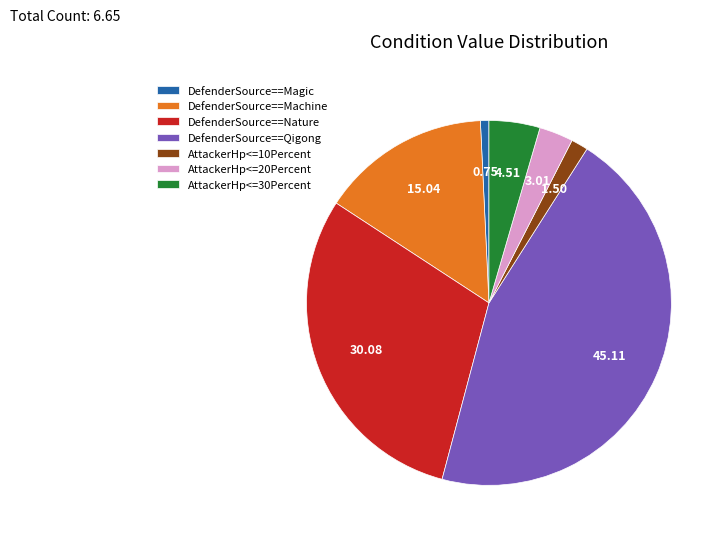

Combined, do AttackerHp<=10Percent and AttackerHp<=20Percent account for over 50%?

No